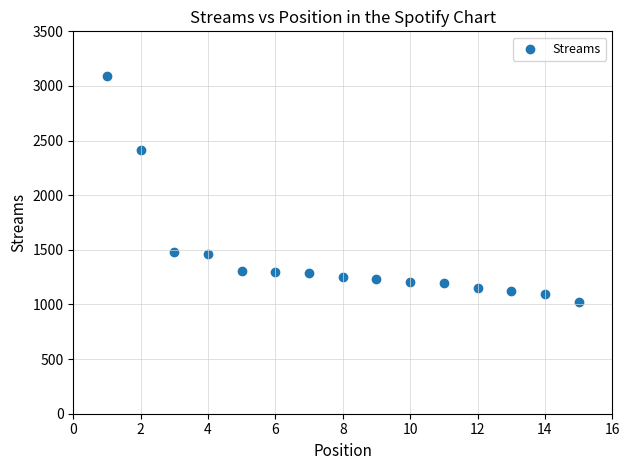

What Y value in the scatter plot is closest to 2058?

2417